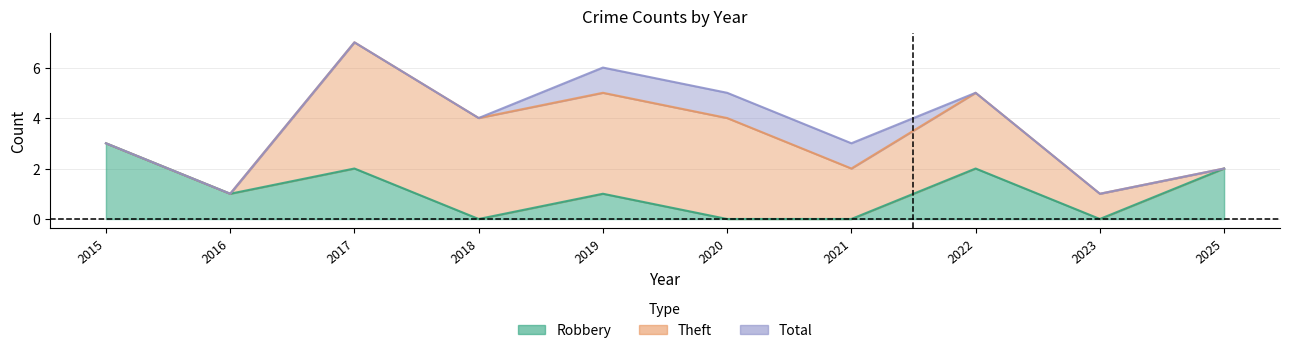

List the labels in order of Robbery value, smallest first.

2018, 2020, 2021, 2023, 2016, 2019, 2017, 2022, 2025, 2015